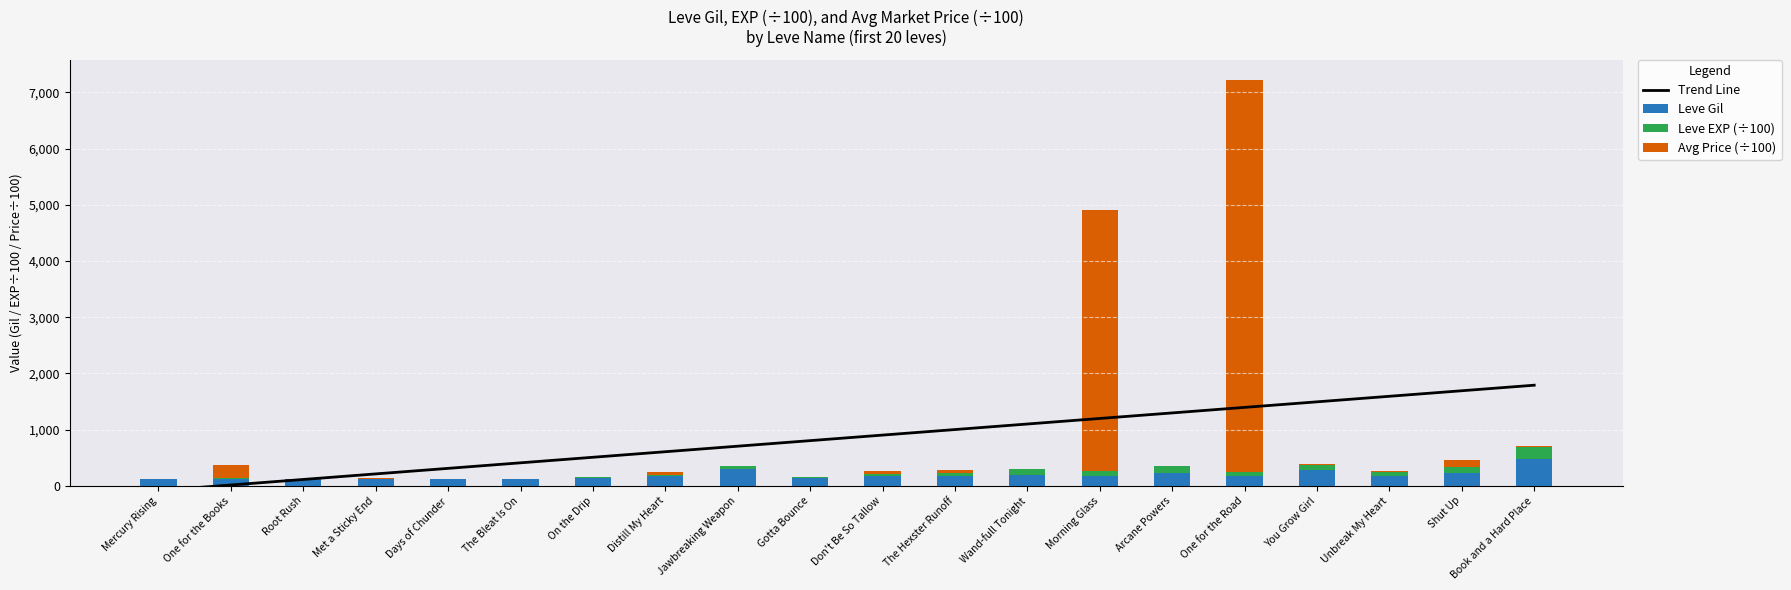

Which series changed the most between Root Rush and You Grow Girl?

Trend Line